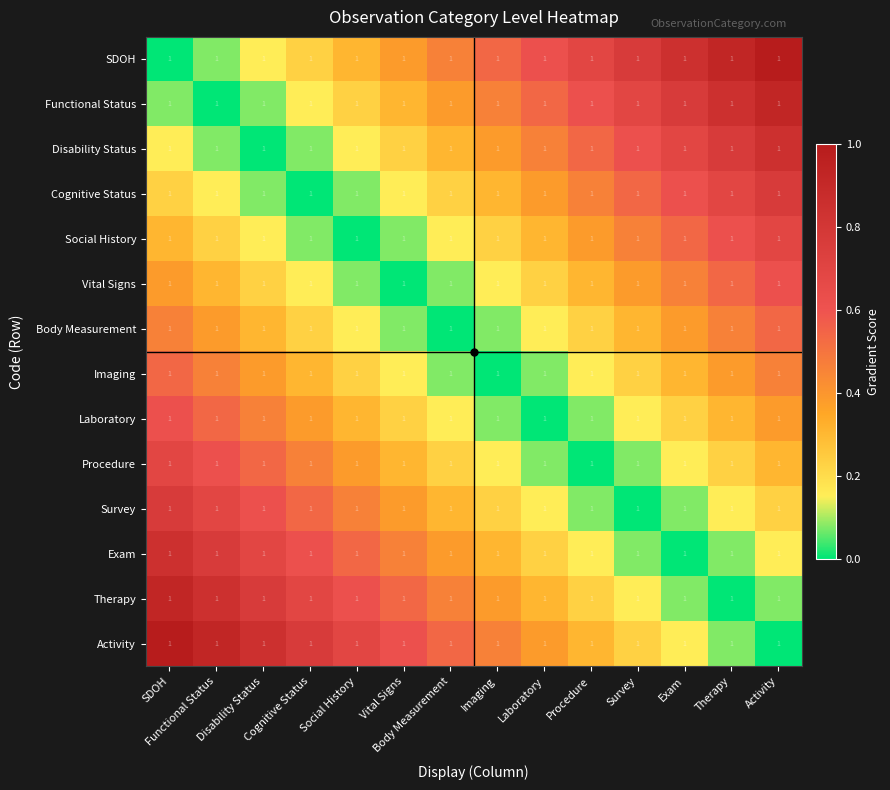

Between Survey and Social History, which is larger?

Survey